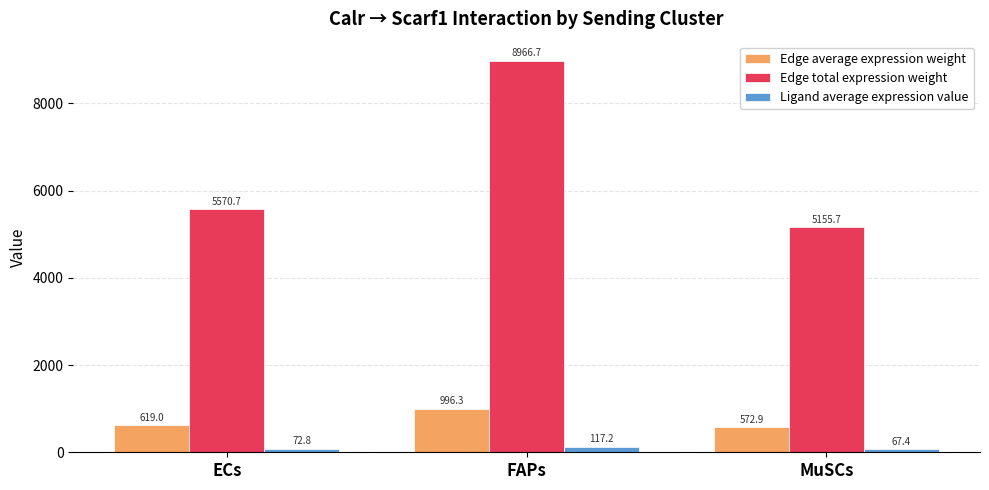

At which label does Edge total expression weight reach its peak?

FAPs